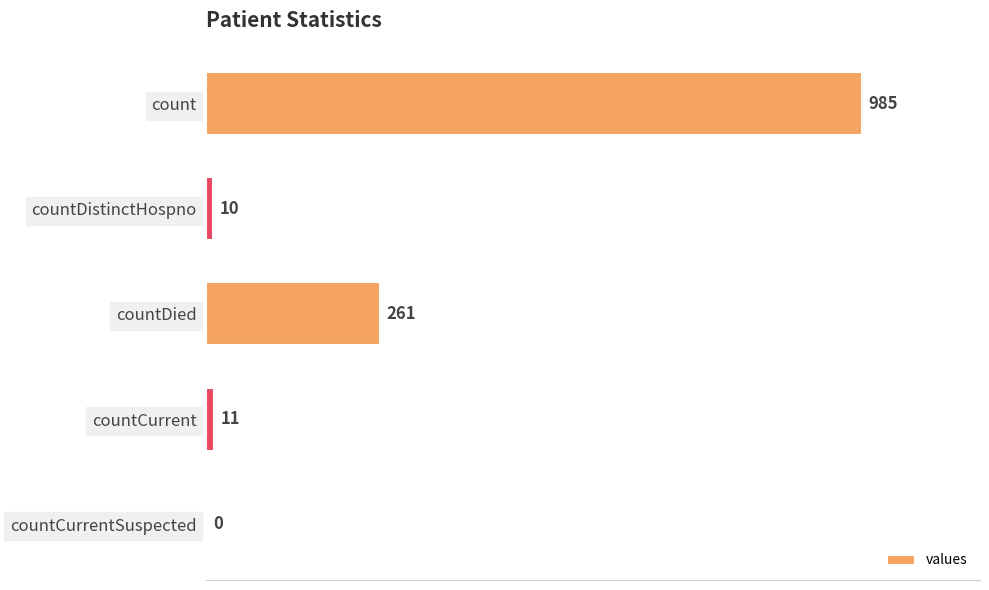

The chart shows a value of 10 at countDistinctHospno. True or false?

True